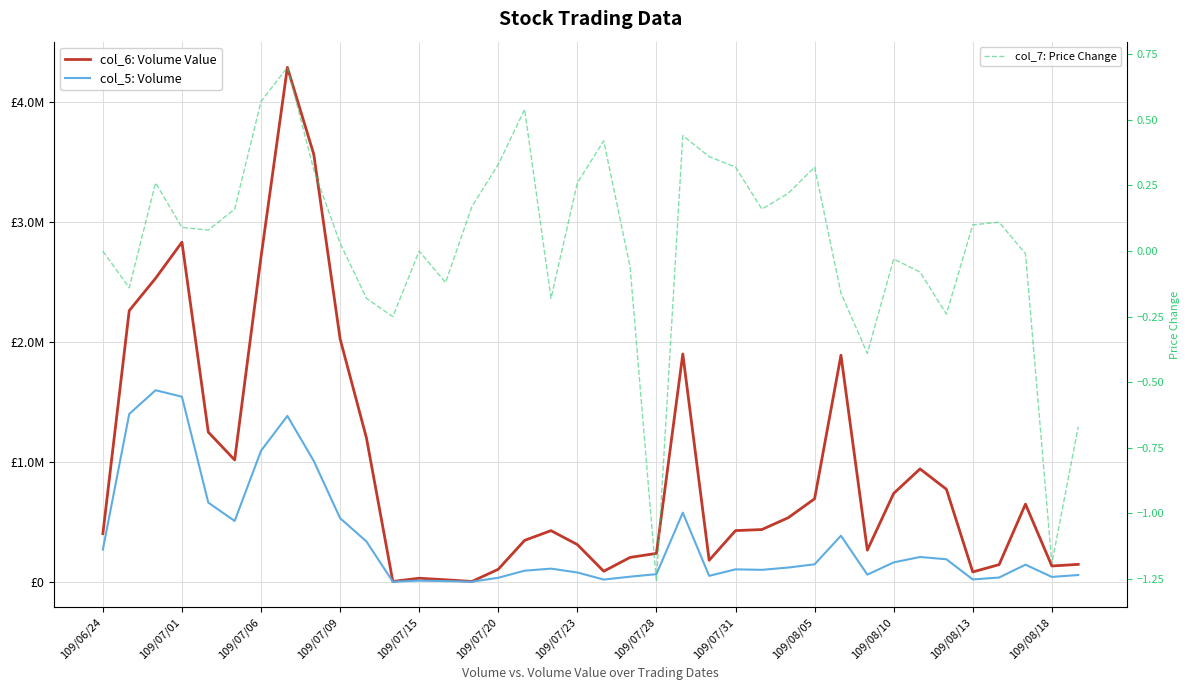

Does the chart display data point markers on the line(s)?

No